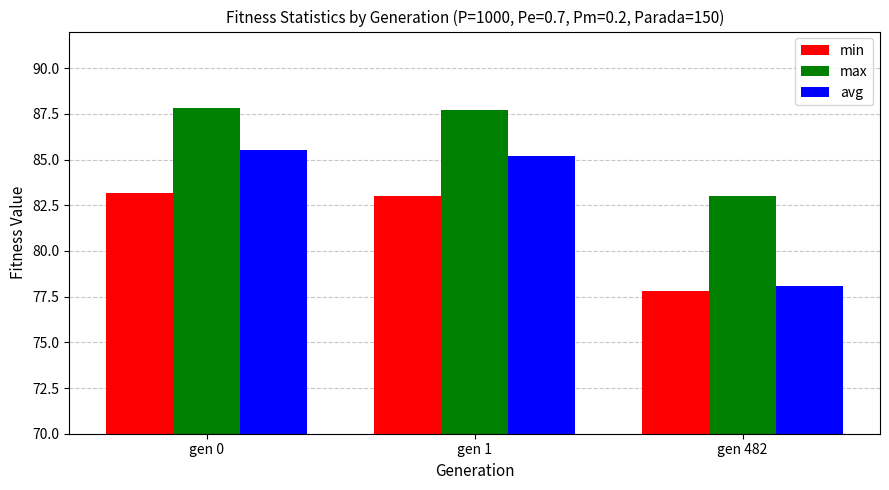

Which series has the widest spread of values?

avg